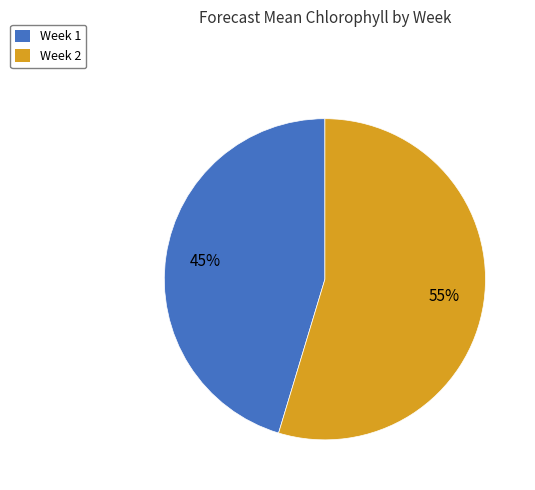

Is Week 2 the majority of the pie?

Yes